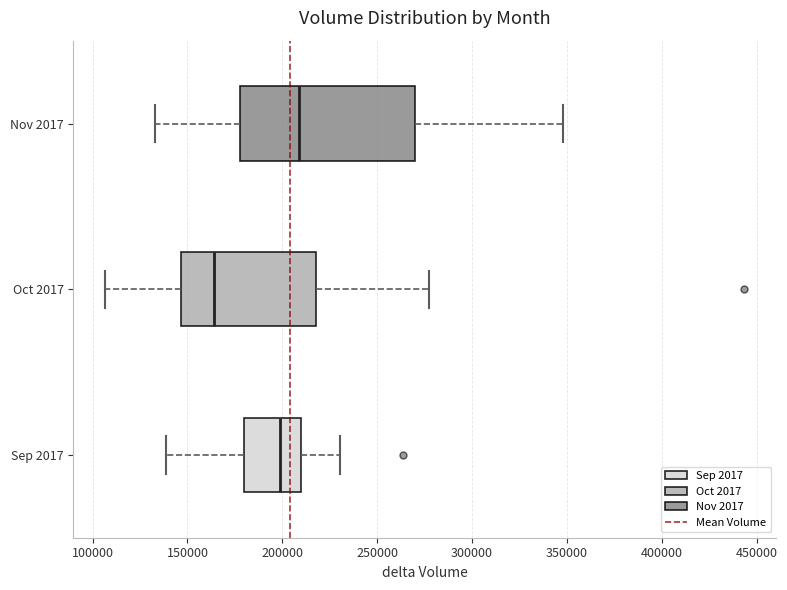

Which box has the furthest to the left median line?

Oct 2017